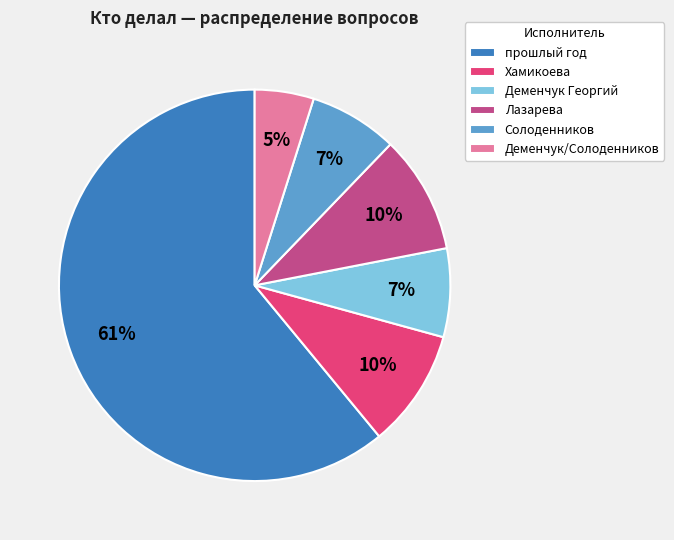

What percentage is the Хамикоева slice, to the nearest percent?

10%